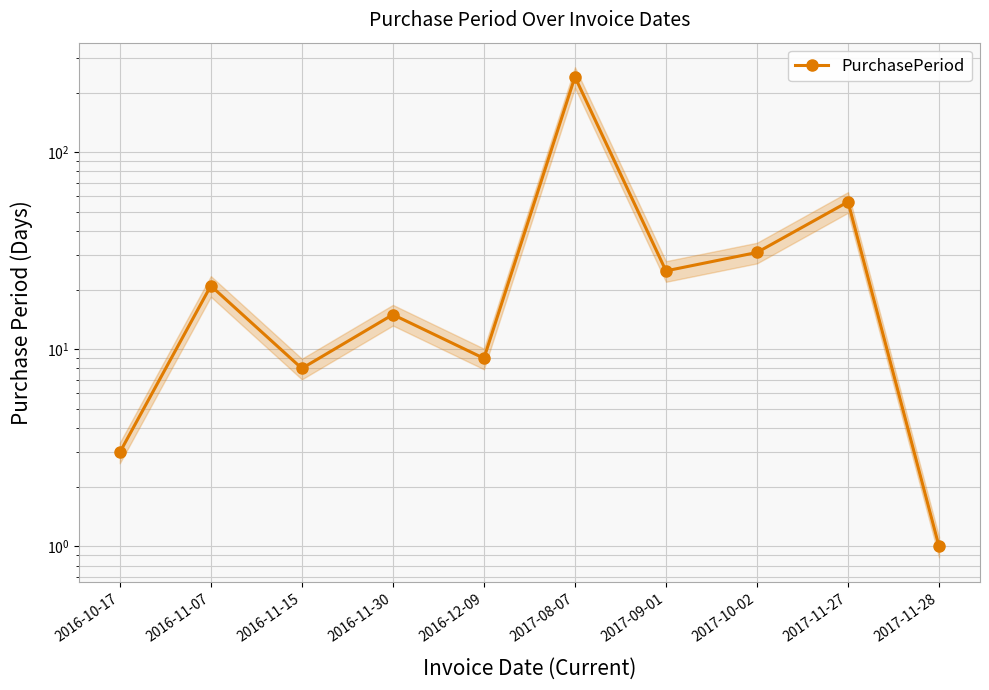

Reading left to right, list all the values displayed in this chart.

3	21	8	15	9	241	25	31	56	1